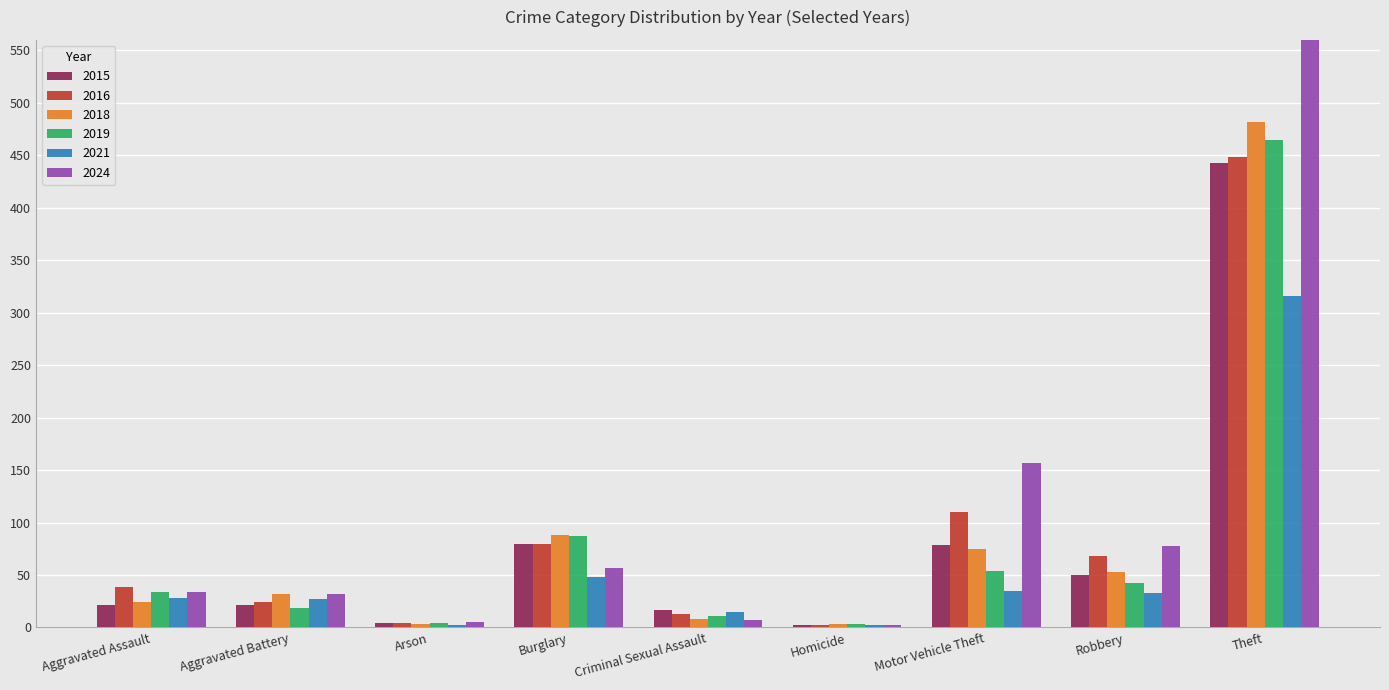

Which series has the widest spread of values?

2024